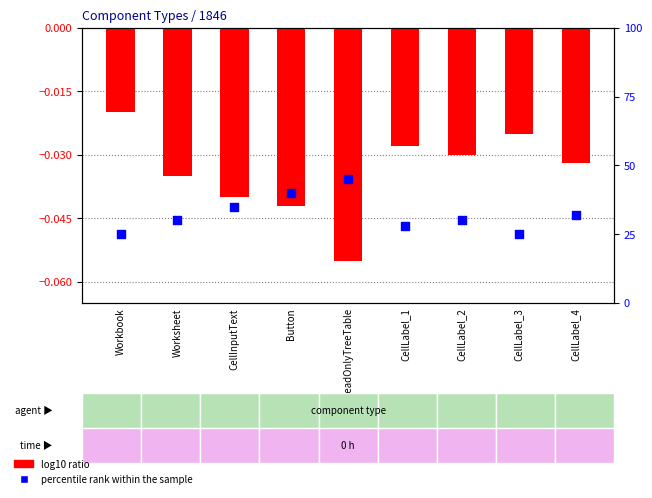

Which series contains the lowest Y value?

log10 ratio